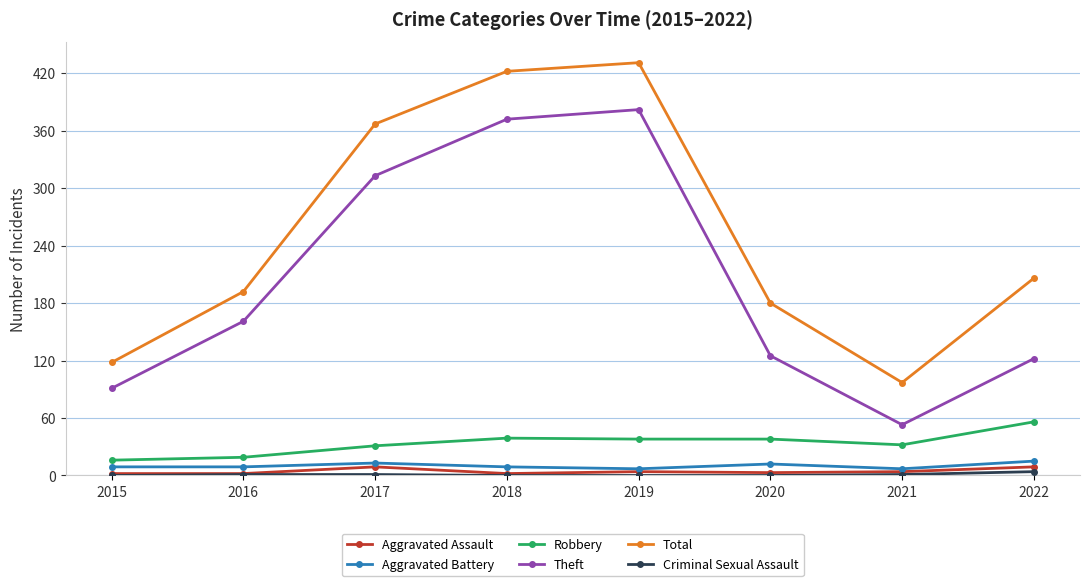

True or false: Aggravated Assault and Robbery cross at least once.

False